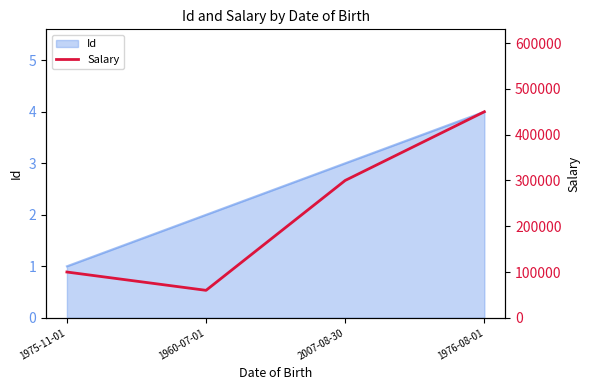

The value of Id at 1975-11-01 is 1. True or false?

True